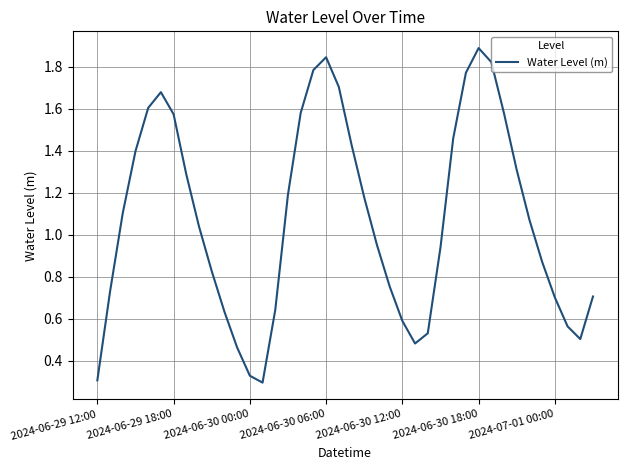

What is the maximum value shown in the chart?

1.9